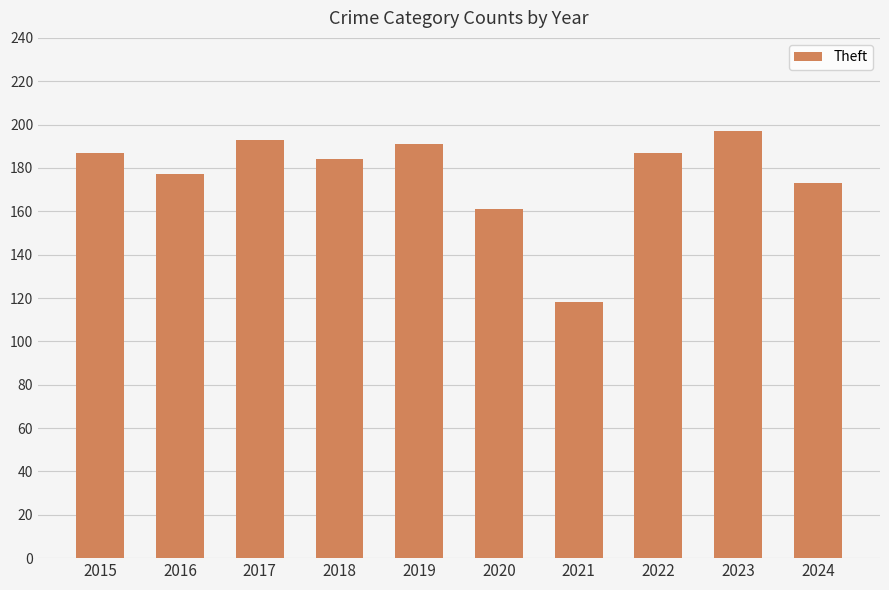

What is the difference between the maximum and minimum values?

79